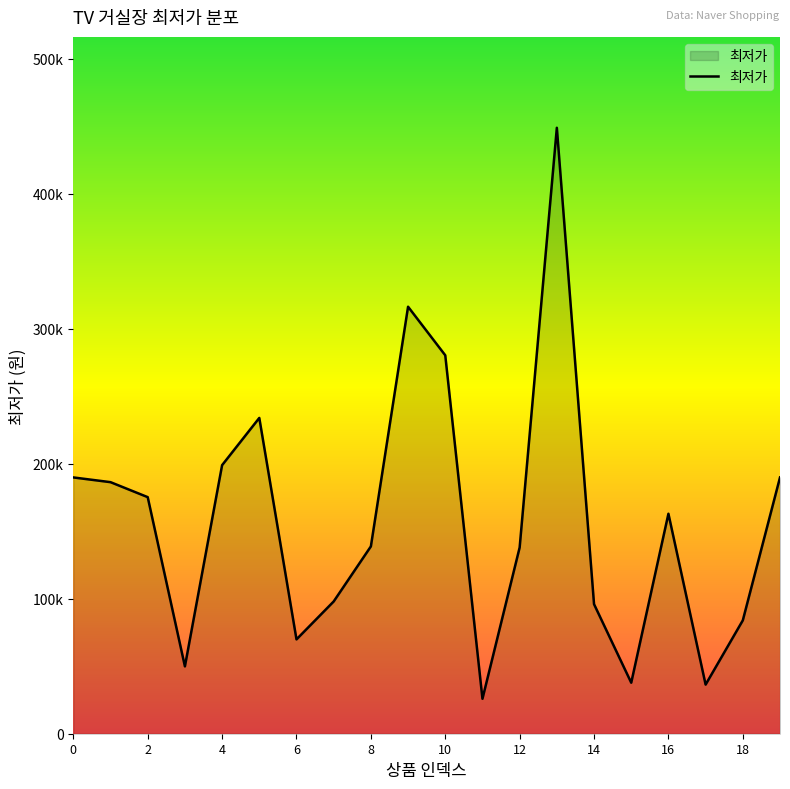

Rank the categories by value from highest to lowest.

13, 9, 10, 5, 4, 0, 19, 1, 2, 16, 8, 12, 7, 14, 18, 6, 3, 15, 17, 11